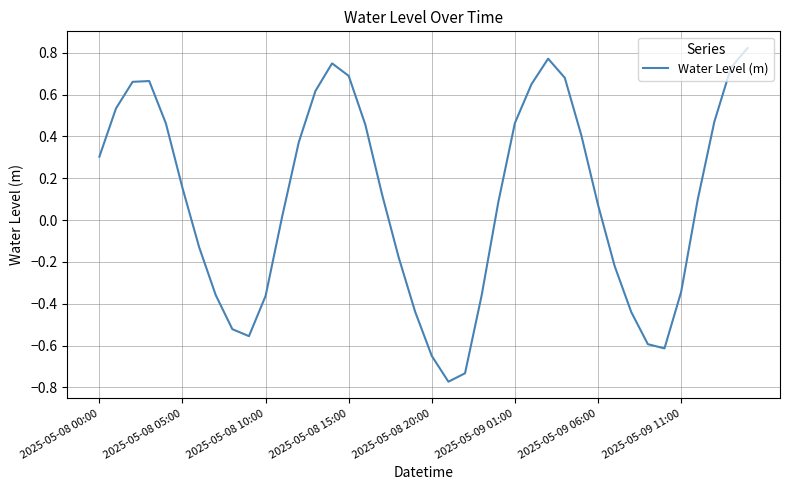

Does the chart have visible grid lines?

Yes